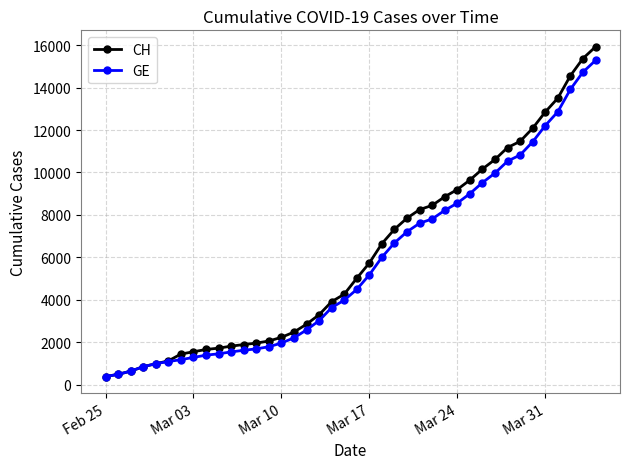

What is the value of the CH point at the 33rd from the left?

11175